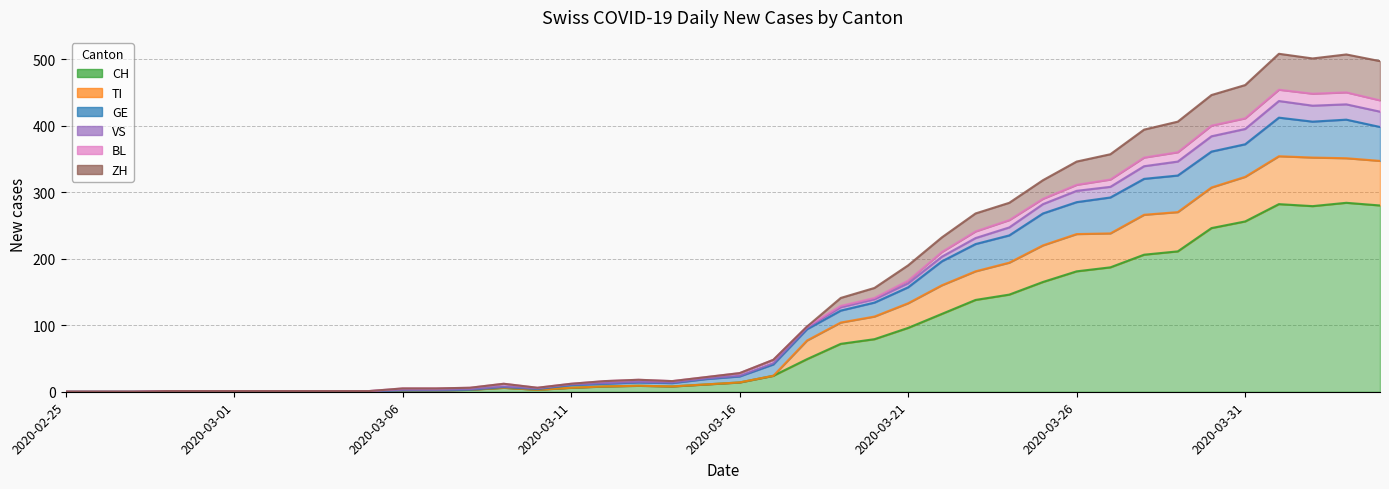

Between 2020-02-28 and 2020-03-11, which is larger?

2020-03-11